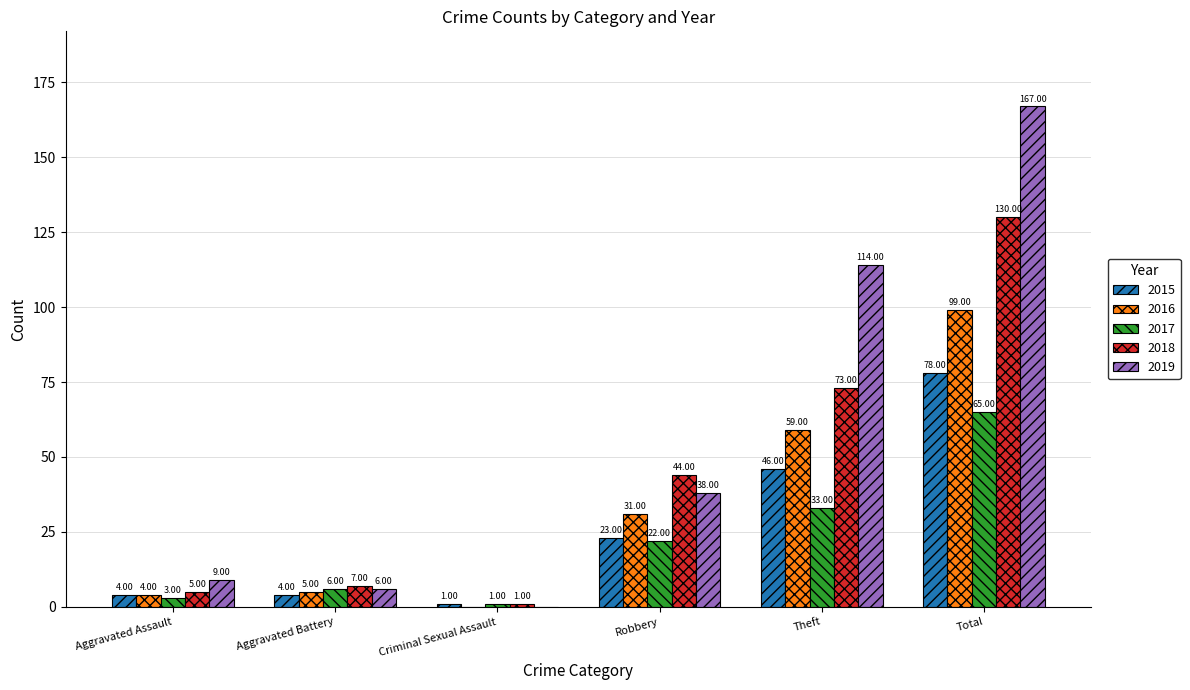

Which series has the largest total across all categories?

2019